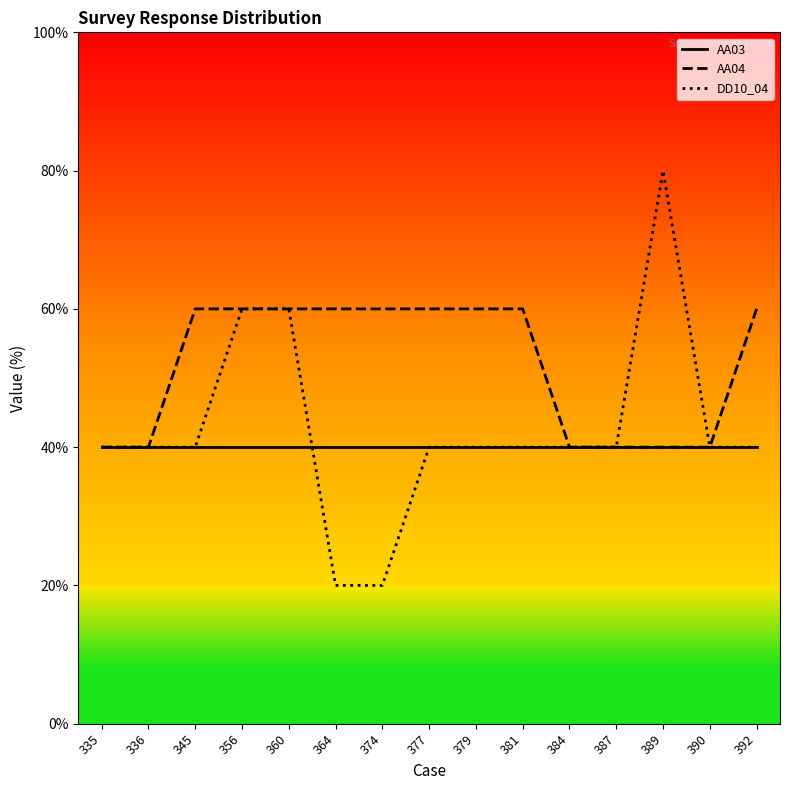

How many data points does each series have?

15